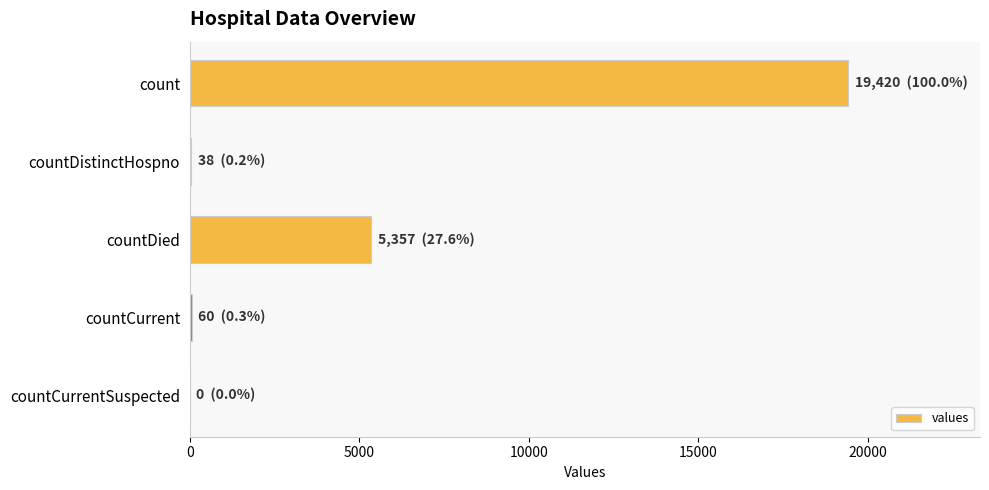

How many distinct data groups are displayed?

1